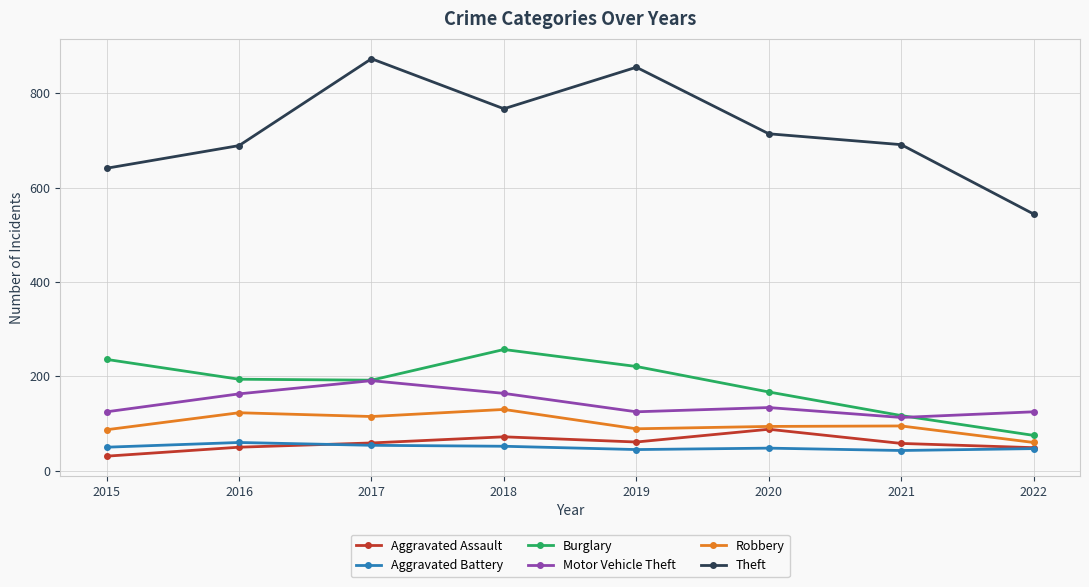

At which category does Theft reach its first local peak?

2017